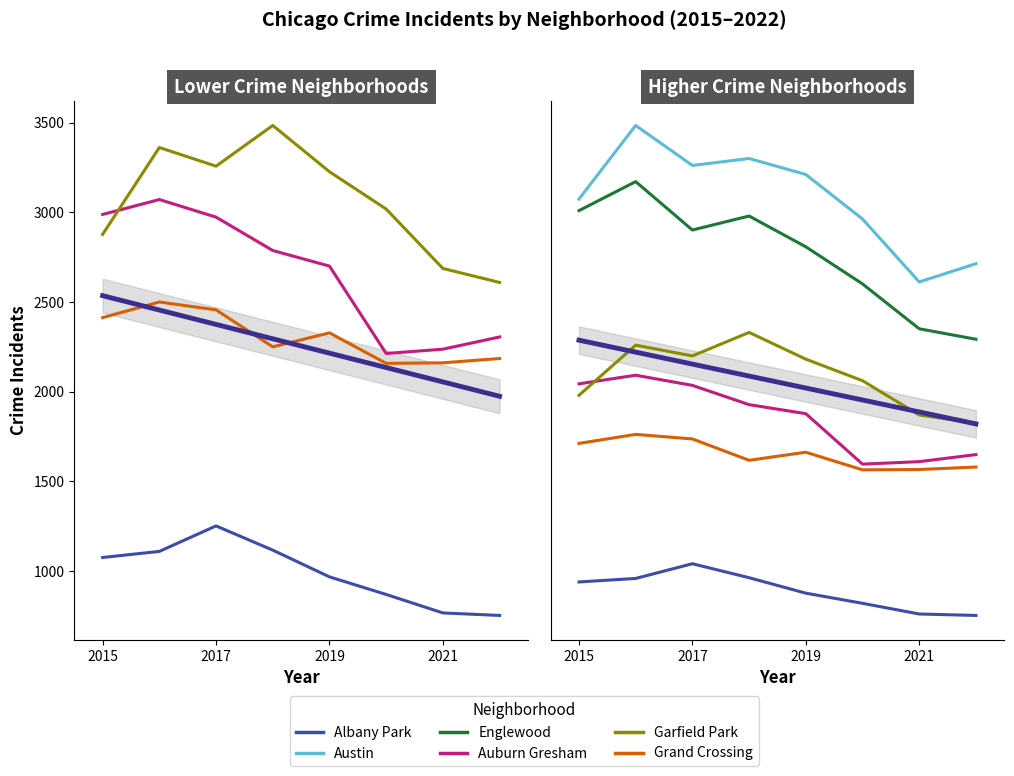

True or false: Albany Park and Englewood cross at least once.

False